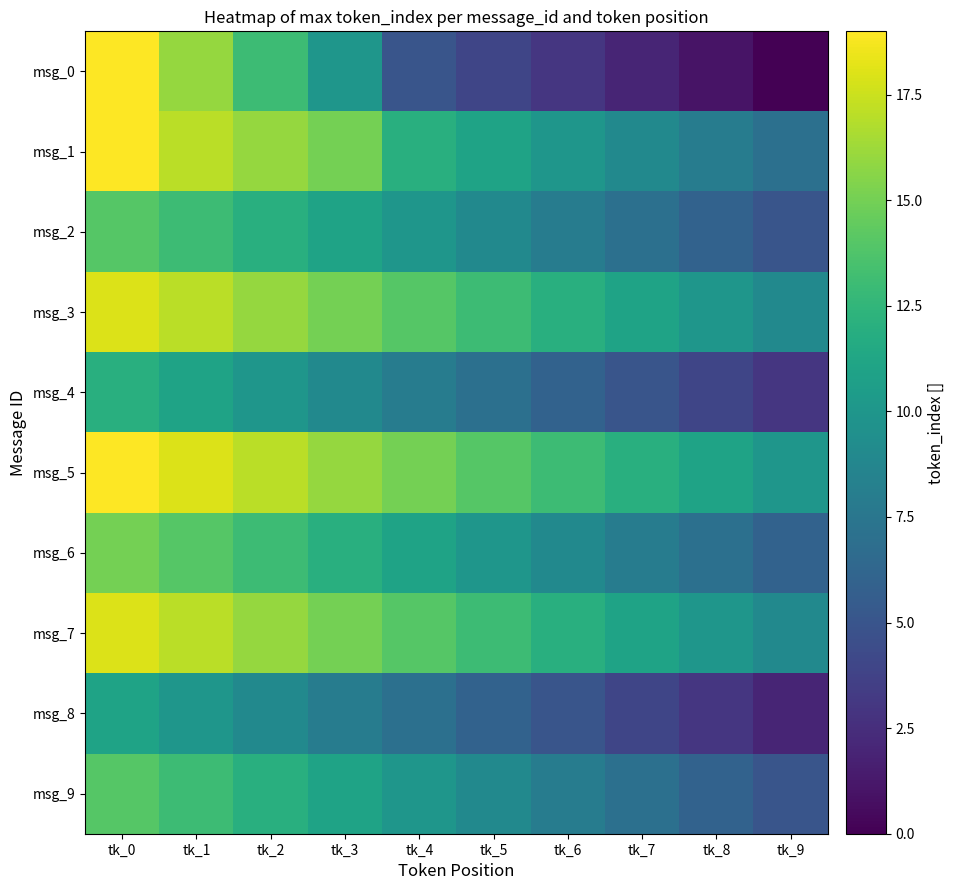

Reading left to right, what are all the values shown in this chart?

msg_0: tk_0=19	tk_1=16	tk_2=13	tk_3=10	tk_4=5	tk_5=4	tk_6=3	tk_7=2	tk_8=1	tk_9=0
msg_1: tk_0=19	tk_1=17	tk_2=16	tk_3=15	tk_4=12	tk_5=11	tk_6=10	tk_7=9	tk_8=8	tk_9=7
msg_2: tk_0=14	tk_1=13	tk_2=12	tk_3=11	tk_4=10	tk_5=9	tk_6=8	tk_7=7	tk_8=6	tk_9=5
msg_3: tk_0=18	tk_1=17	tk_2=16	tk_3=15	tk_4=14	tk_5=13	tk_6=12	tk_7=11	tk_8=10	tk_9=9
msg_4: tk_0=12	tk_1=11	tk_2=10	tk_3=9	tk_4=8	tk_5=7	tk_6=6	tk_7=5	tk_8=4	tk_9=3
msg_5: tk_0=19	tk_1=18	tk_2=17	tk_3=16	tk_4=15	tk_5=14	tk_6=13	tk_7=12	tk_8=11	tk_9=10
msg_6: tk_0=15	tk_1=14	tk_2=13	tk_3=12	tk_4=11	tk_5=10	tk_6=9	tk_7=8	tk_8=7	tk_9=6
msg_7: tk_0=18	tk_1=17	tk_2=16	tk_3=15	tk_4=14	tk_5=13	tk_6=12	tk_7=11	tk_8=10	tk_9=9
msg_8: tk_0=11	tk_1=10	tk_2=9	tk_3=8	tk_4=7	tk_5=6	tk_6=5	tk_7=4	tk_8=3	tk_9=2
msg_9: tk_0=14	tk_1=13	tk_2=12	tk_3=11	tk_4=10	tk_5=9	tk_6=8	tk_7=7	tk_8=6	tk_9=5